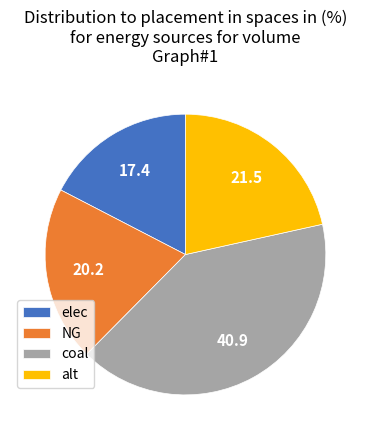

Is coal the majority of the pie?

No